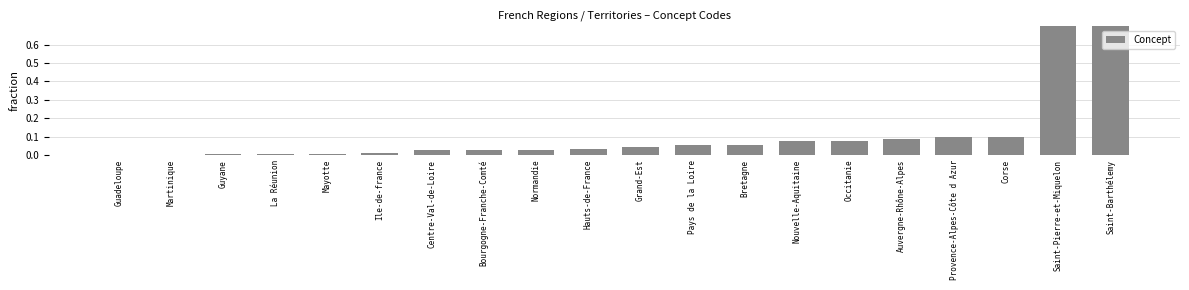

Which category has the lowest value across all series?

Guadeloupe